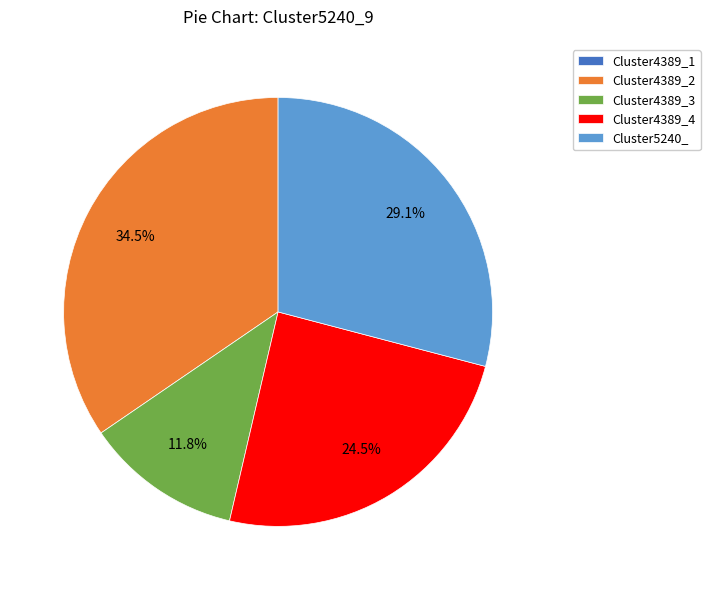

What percentage is NOT represented by Cluster4389_2?

65.5%